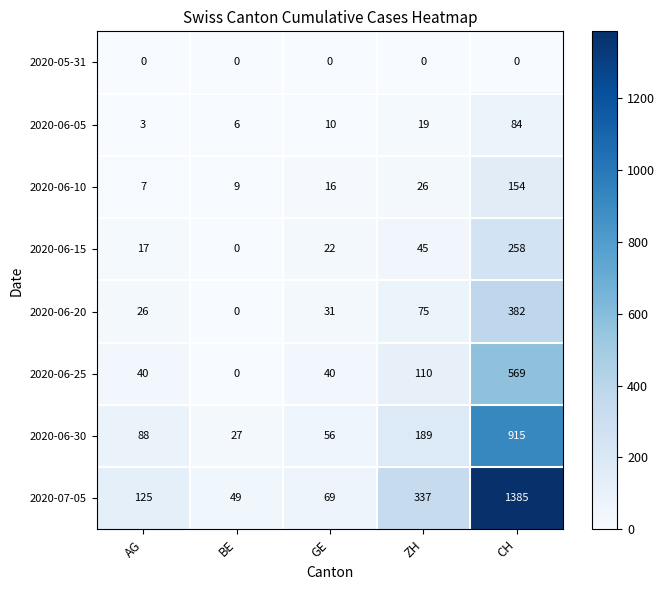

At which label does 2020-06-15 reach its peak?

CH